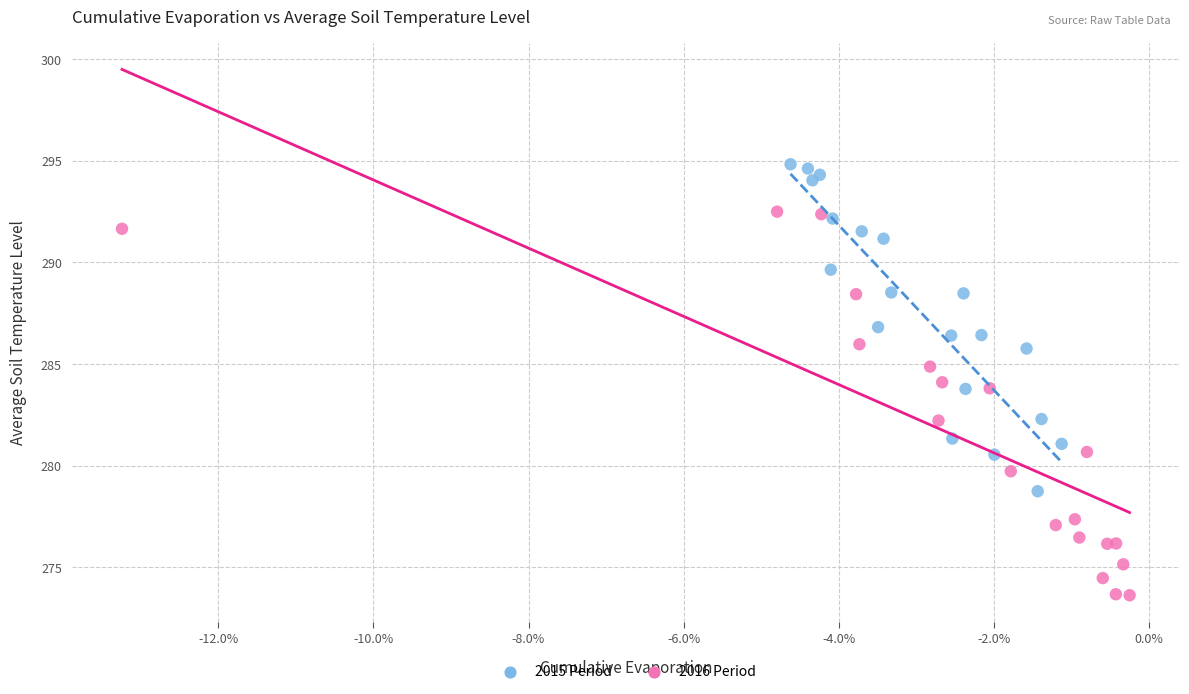

Which series has the widest spread of Y values?

2016 Period